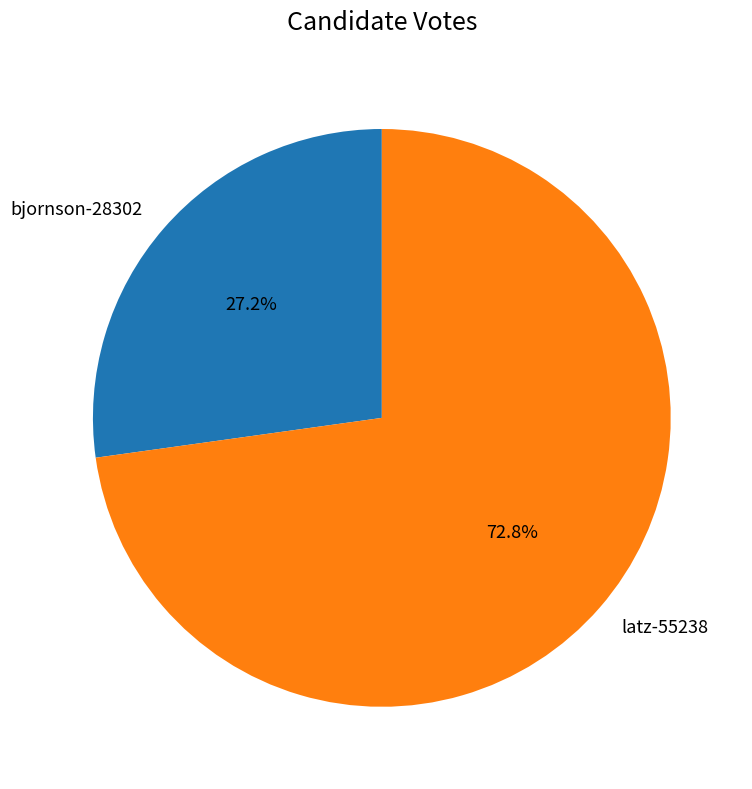

Does bjornson-28302 account for over 50% of the chart?

No